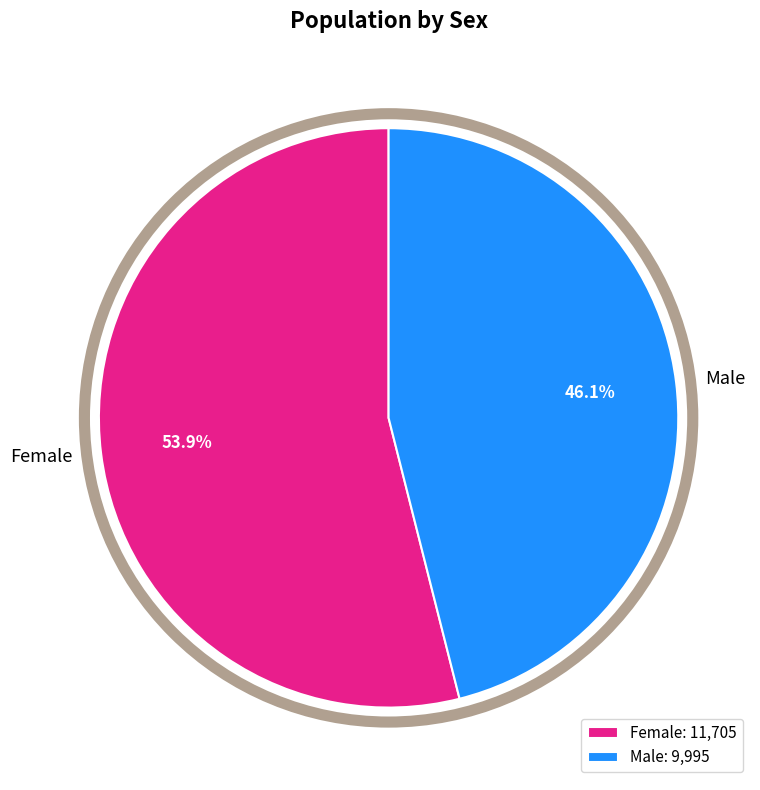

What percentage is the Male slice, to the nearest percent?

46%